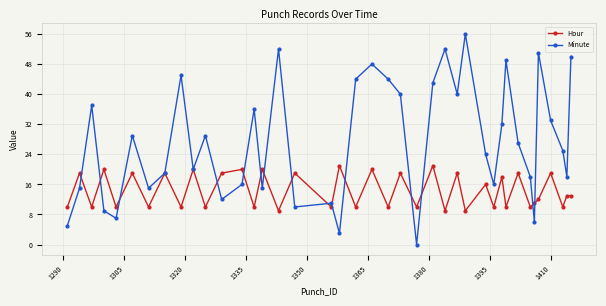

How many lines are shown in the chart?

2